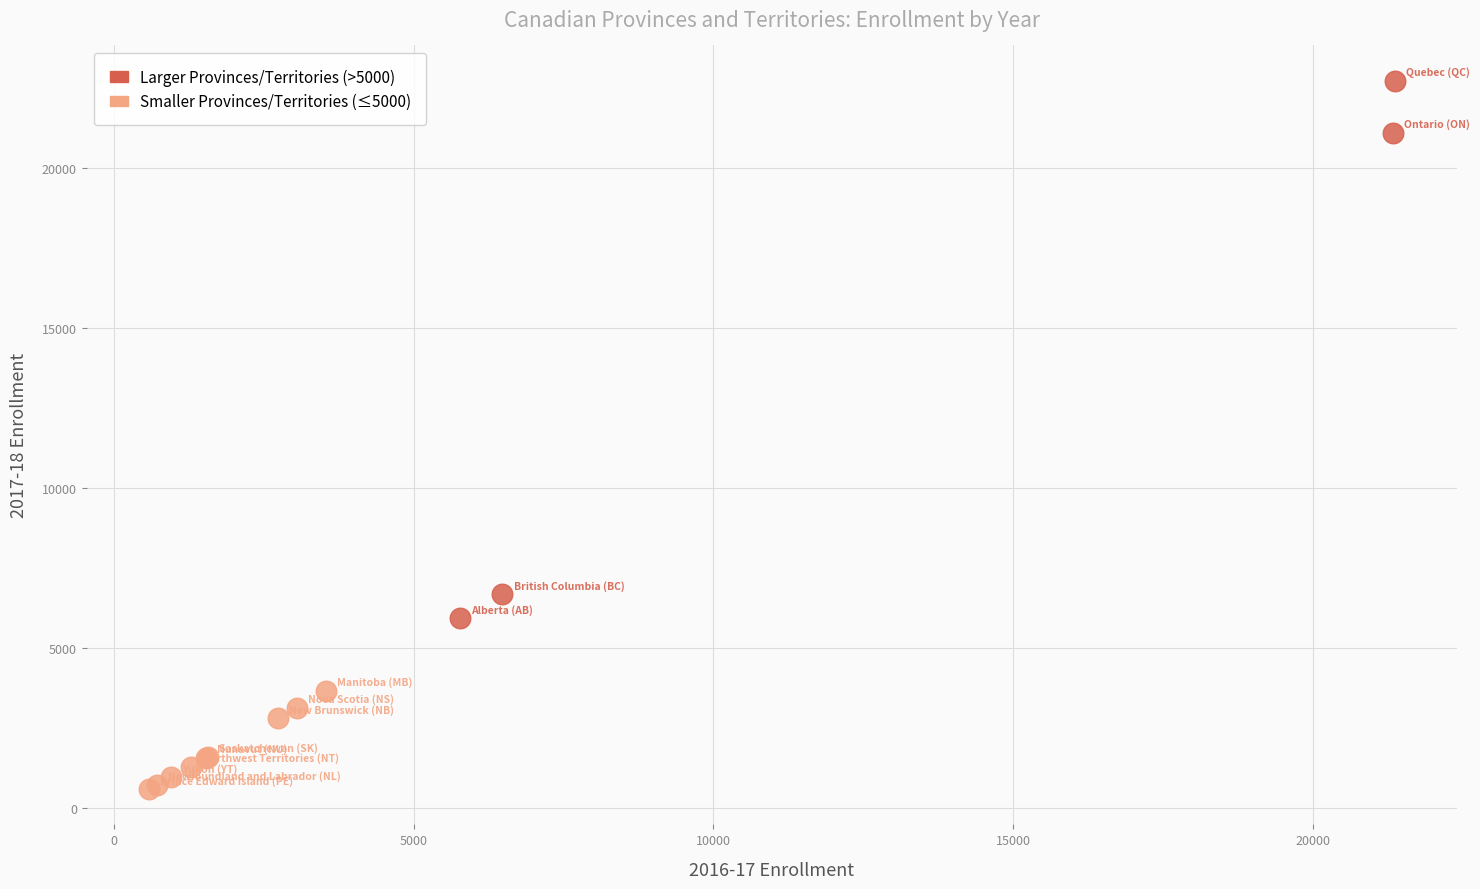

Which series has the widest spread of Y values?

Larger Provinces/Territories (>5000)